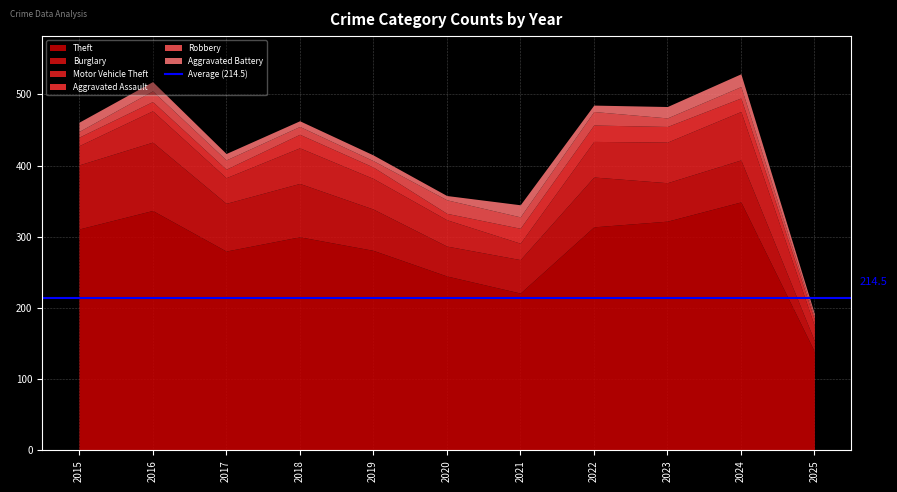

True or false: Robbery and Aggravated Battery intersect in this chart.

True